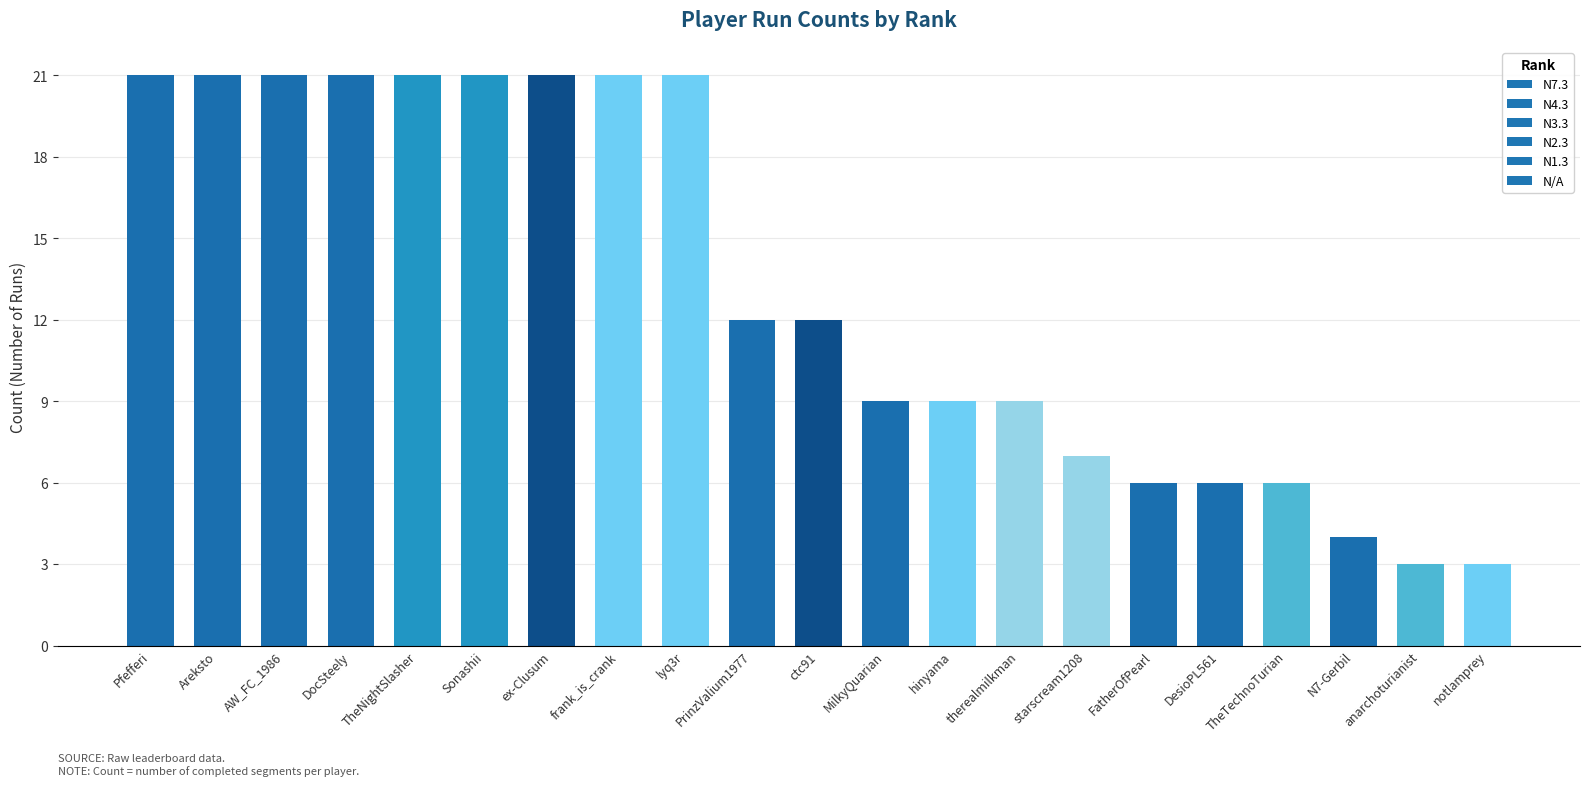

What is the smallest value displayed?

3